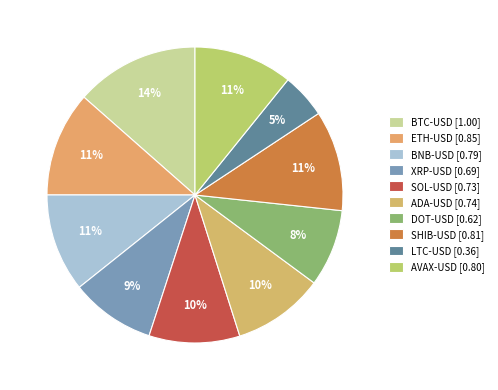

True or false: ADA-USD accounts for 10% of the total.

True